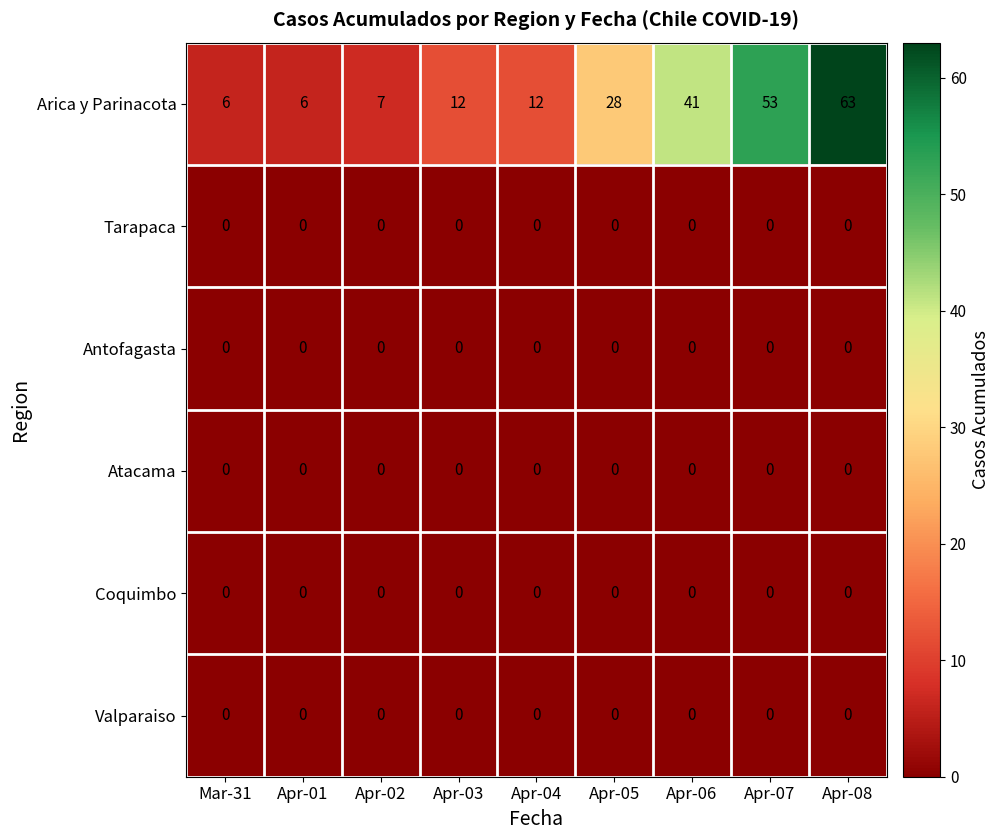

What is the total value across all series at Apr-01?

6